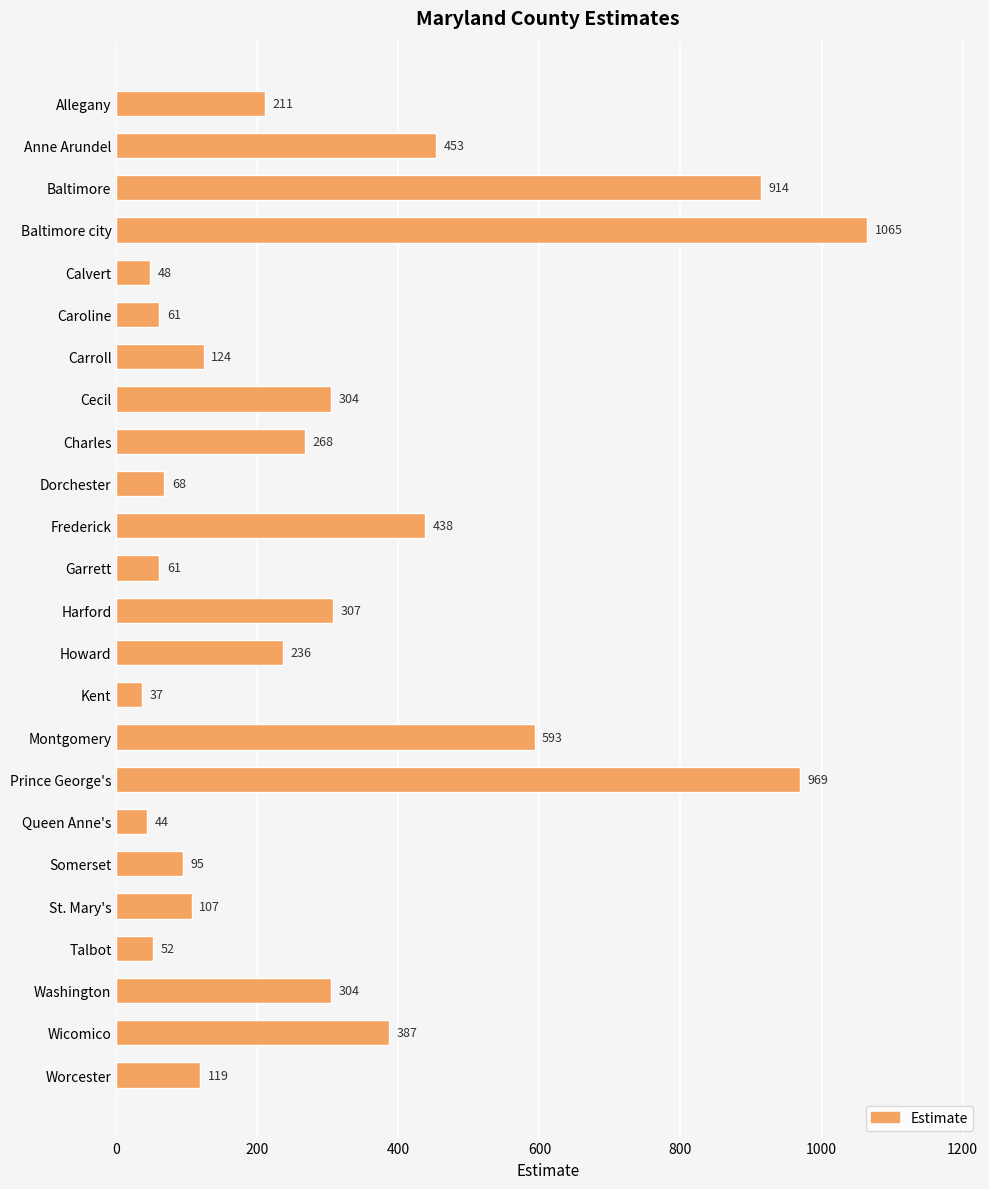

Reading top to bottom, what are all the values shown in this chart?

211	453	914	1065	48	61	124	304	268	68	438	61	307	236	37	593	969	44	95	107	52	304	387	119